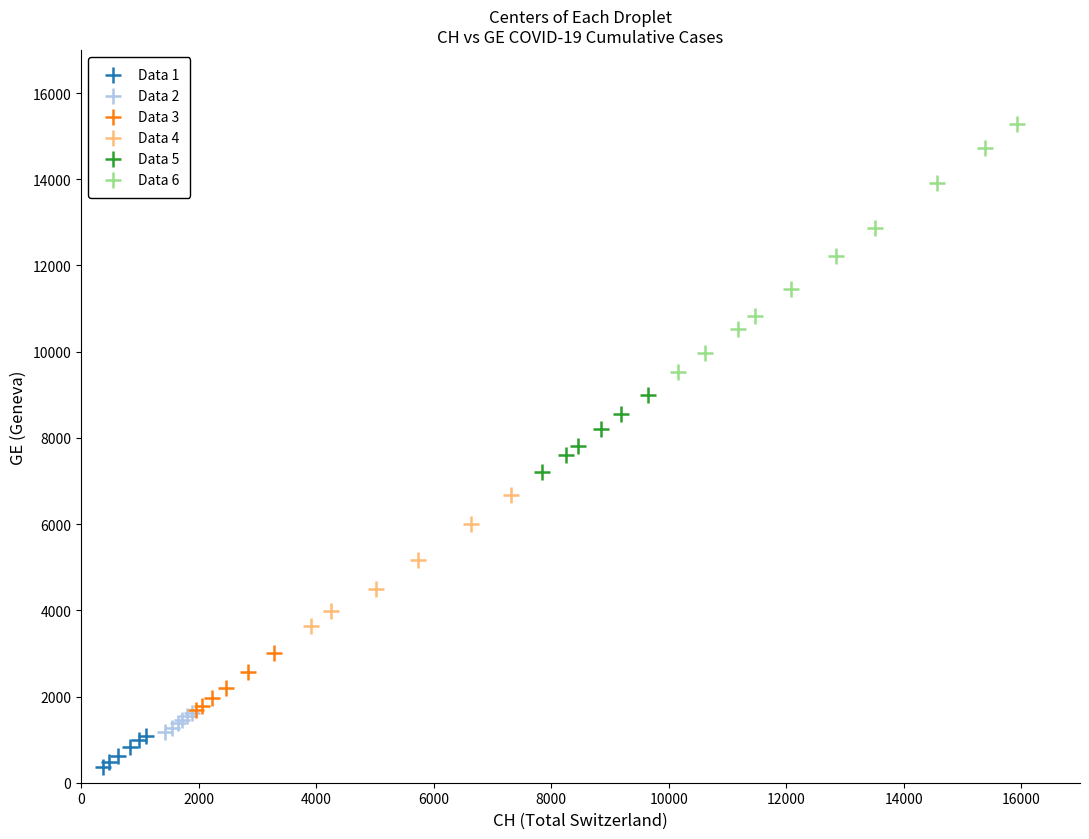

Which series has the largest Y range (max minus min)?

Data 6